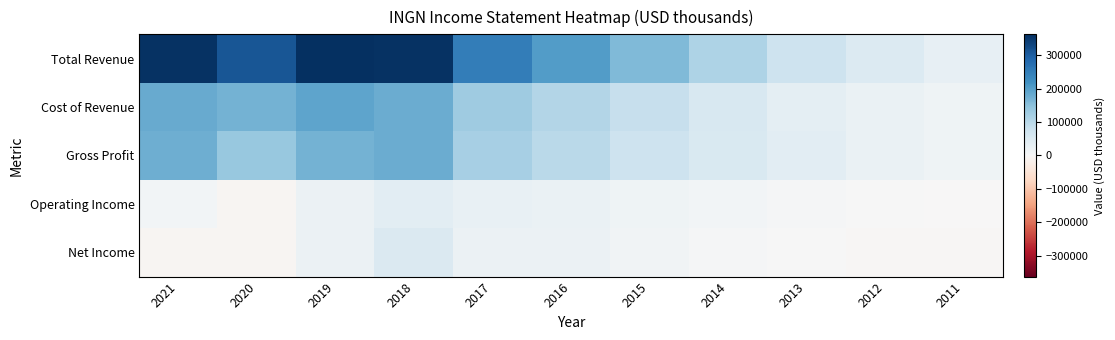

What is the minimum value shown in the chart?

-6700